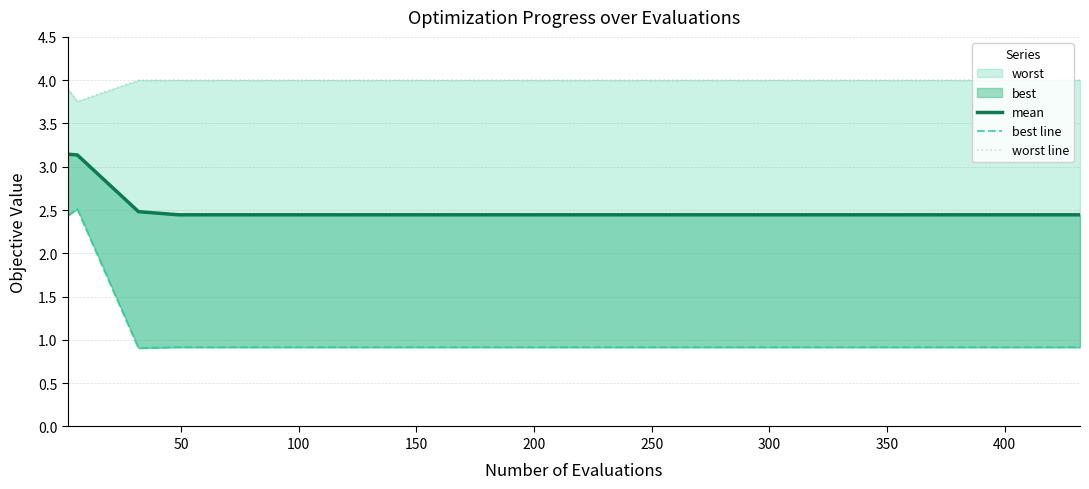

Reading left to right, what are all the values shown in this chart?

mean: 3.1	3.1	2.5	2.4	2.4	2.4	2.4	2.4	2.4	2.4	2.4	2.4	2.4	2.4	2.4	2.4	2.4	2.4	2.4	2.4
best line: 2.4	2.5	0.9	0.9	0.9	0.9	0.9	0.9	0.9	0.9	0.9	0.9	0.9	0.9	0.9	0.9	0.9	0.9	0.9	0.9
worst line: 3.9	3.8	4.0	4.0	4.0	4.0	4.0	4.0	4.0	4.0	4.0	4.0	4.0	4.0	4.0	4.0	4.0	4.0	4.0	4.0